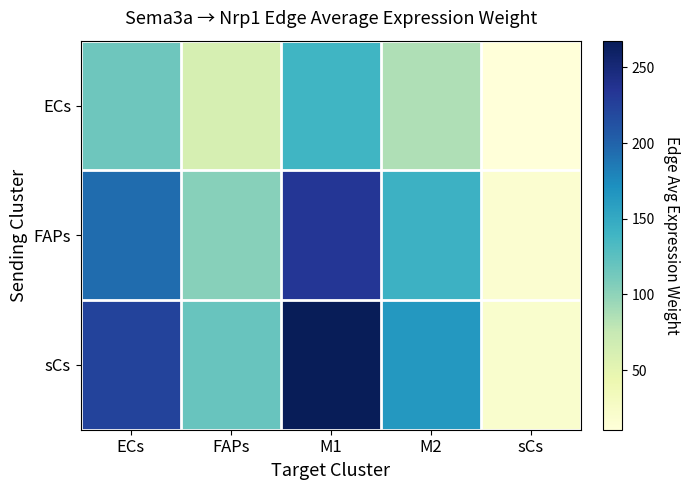

What is the maximum value shown in the chart?

267.7